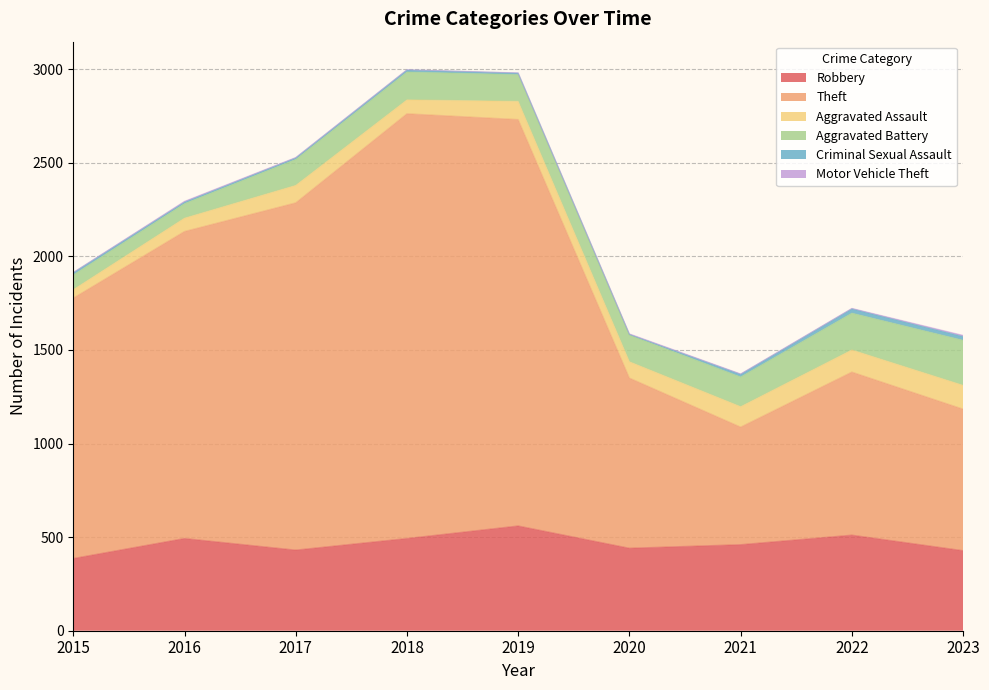

Which series has the largest total across all categories?

Theft